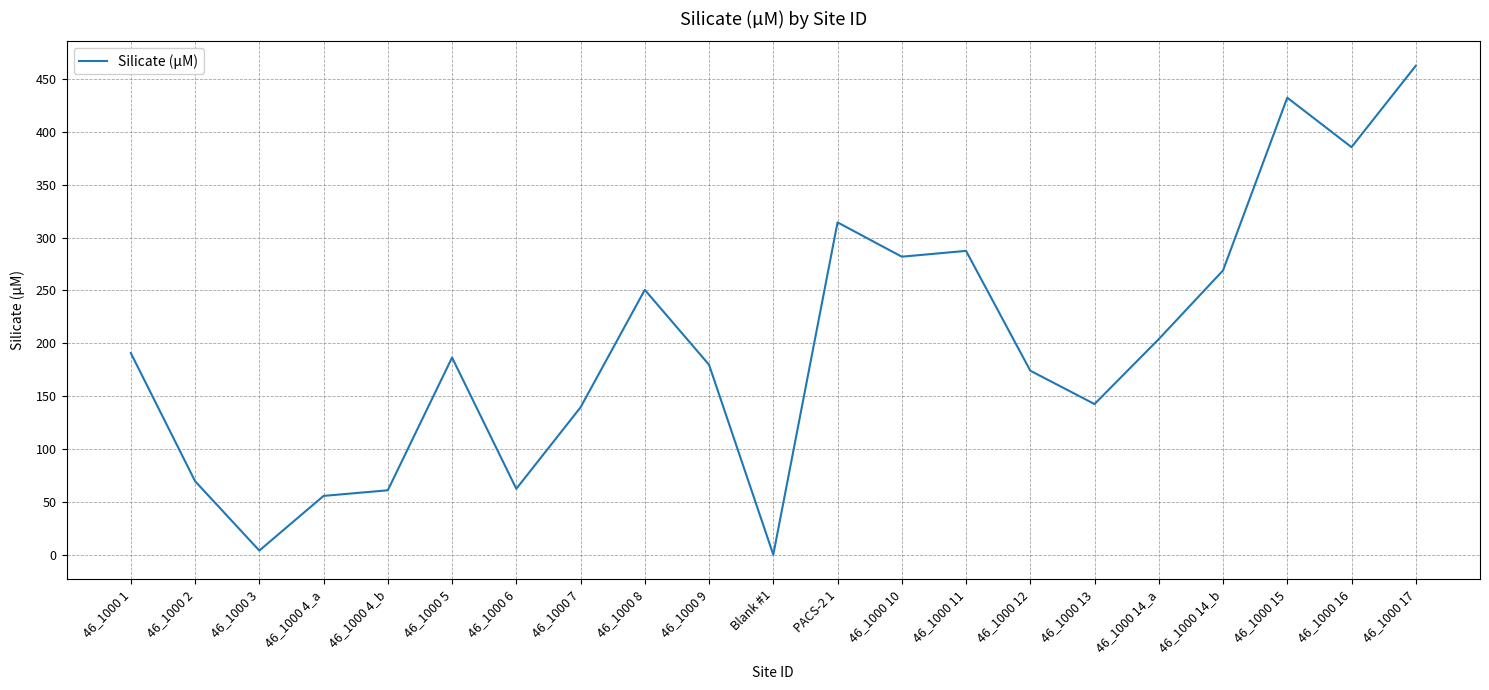

Does the chart display data point markers on the line(s)?

No